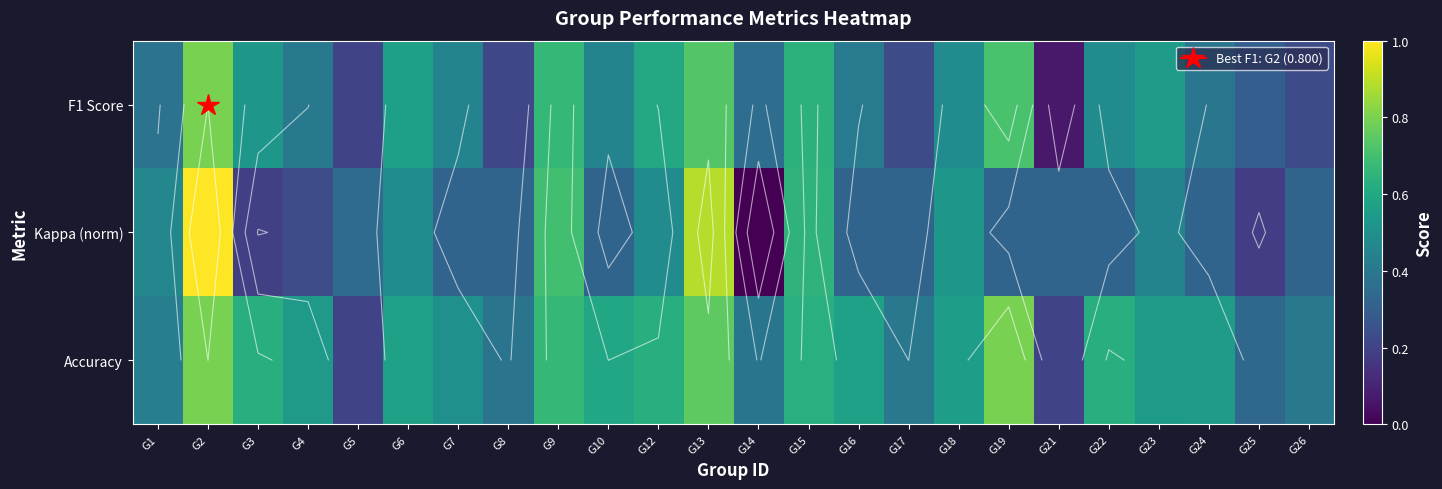

True or false: Accuracy has a value of 0.2 at G8.

False